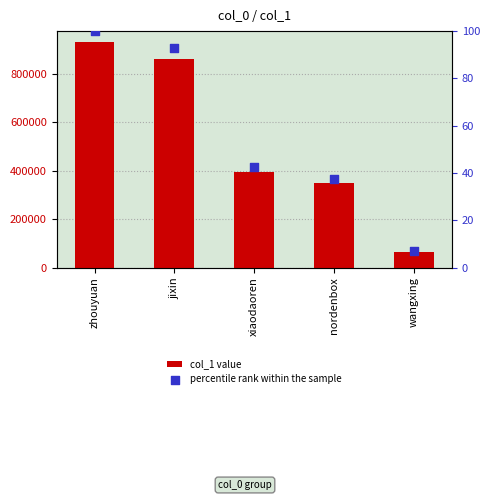

Which series contains the highest Y value?

col_1 value